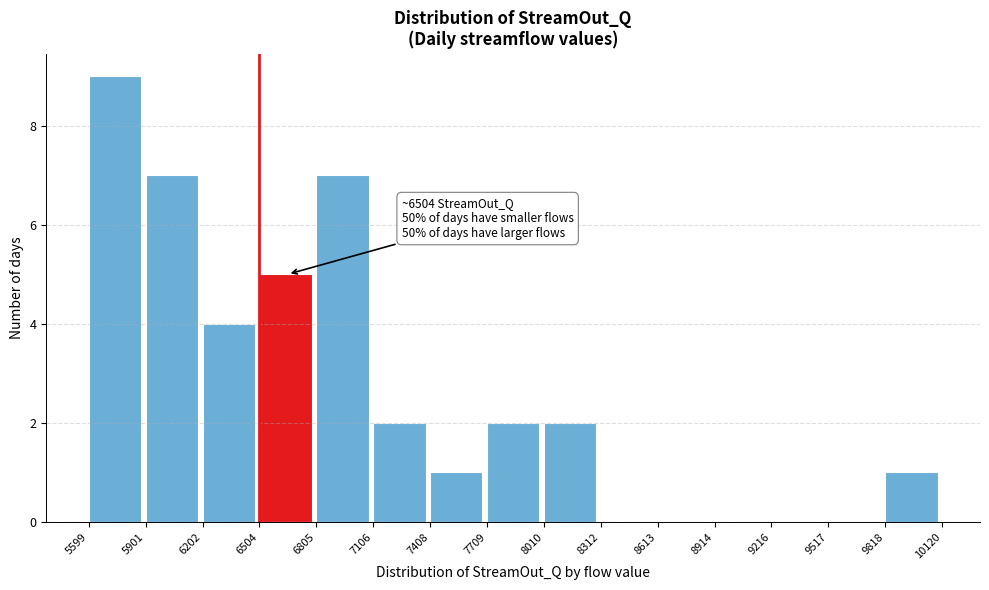

Which range on the x-axis has the tallest bar?

5599 to 5901